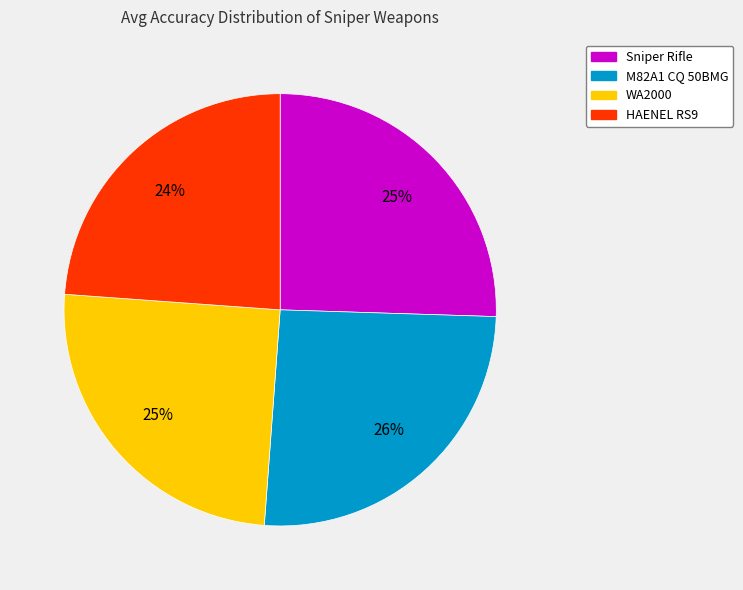

Which category has the smallest portion of the pie?

HAENEL RS9